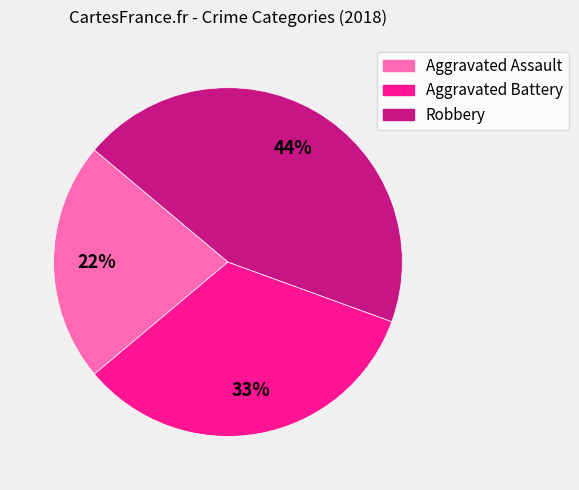

Which category has the biggest portion of the pie?

Robbery